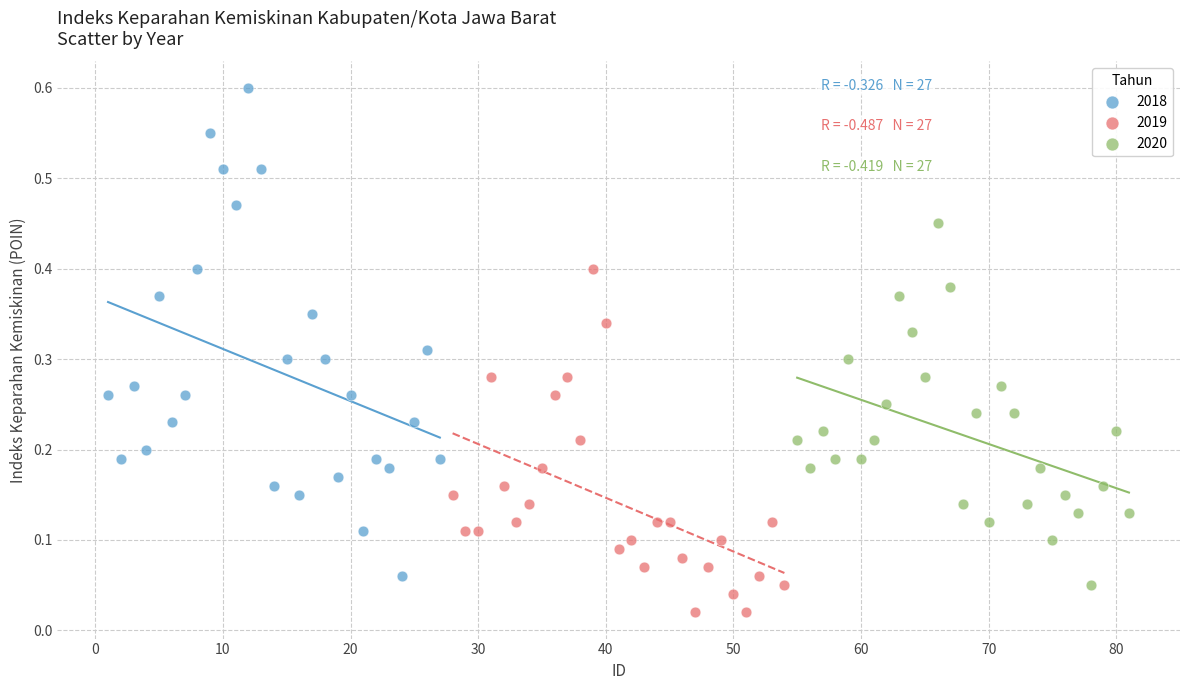

Which series has the largest Y range (max minus min)?

2018